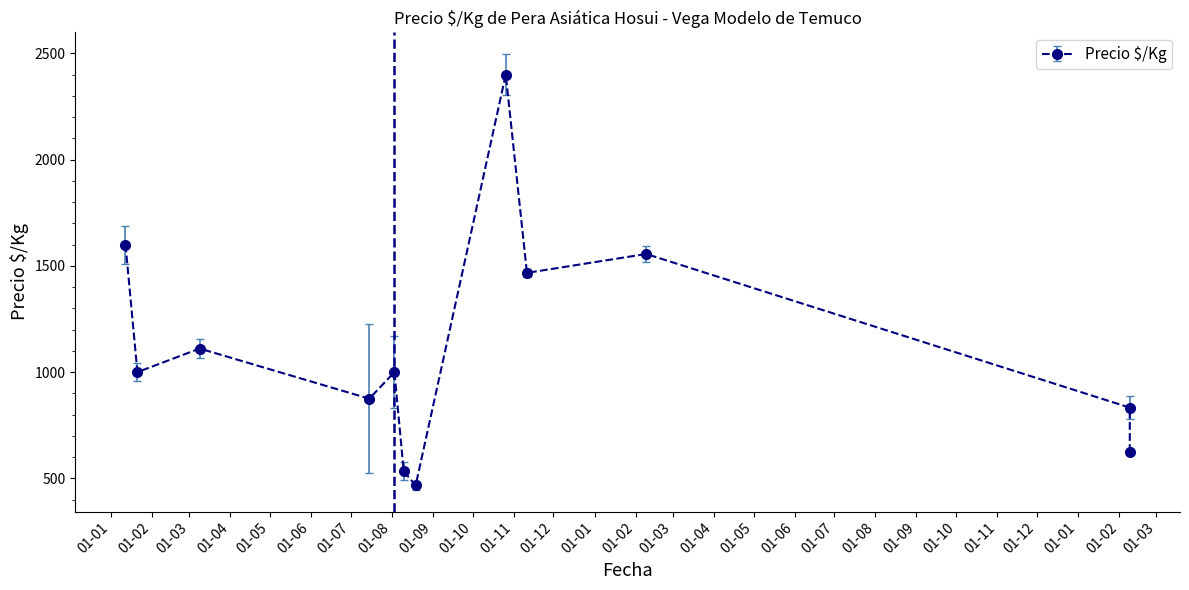

How many series are shown in this chart?

1